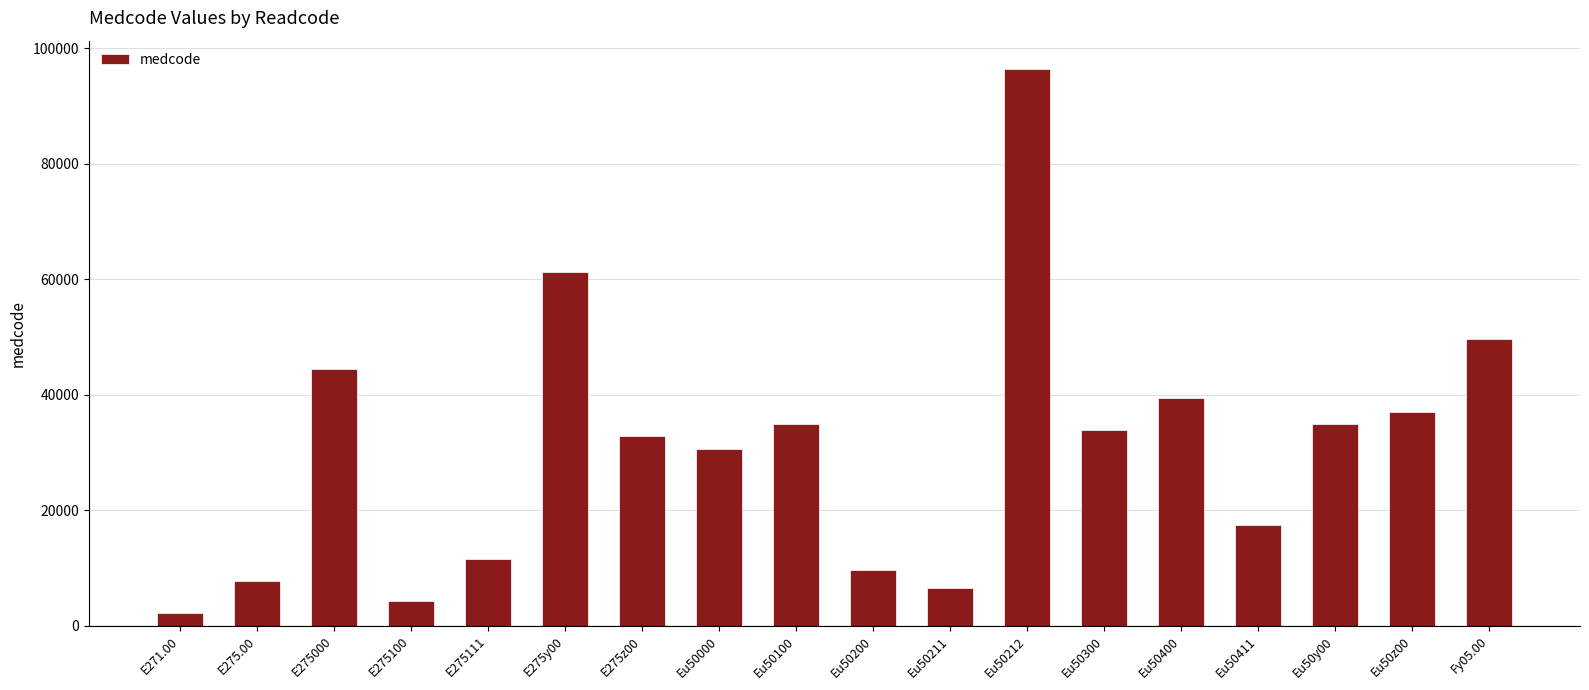

Read the value at E275y00, to the nearest 10.

61240